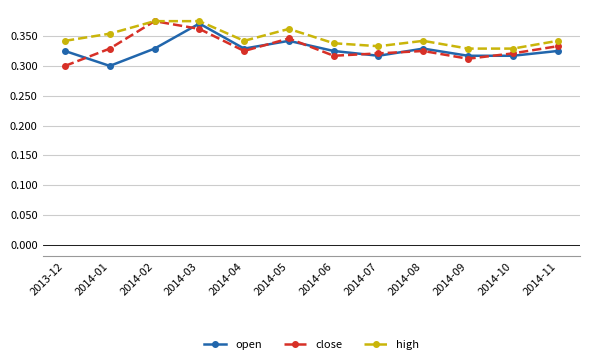

At which category does close reach its first local peak?

2014-02